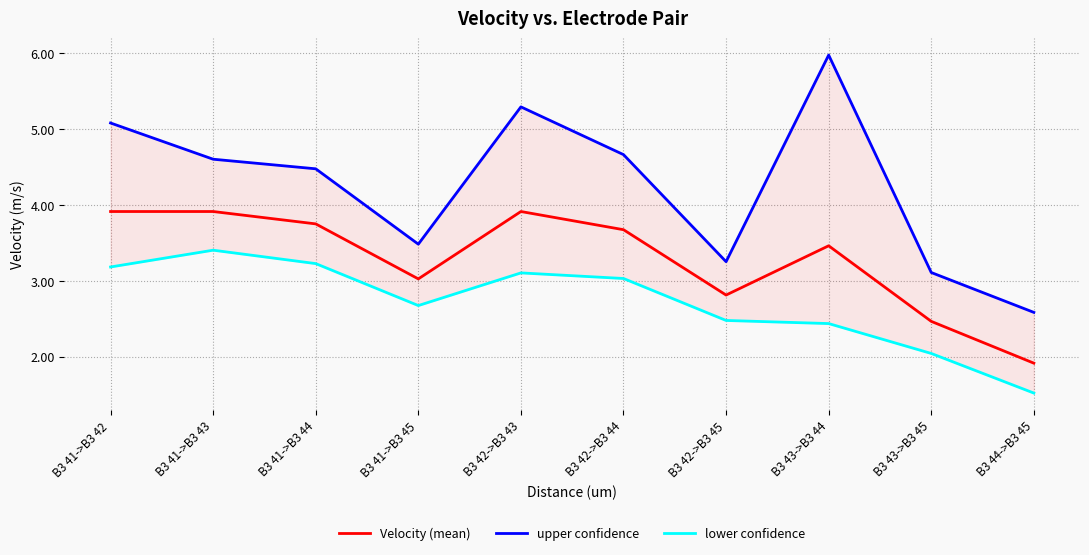

What is the difference between the second highest and minimum values in the Velocity (mean) series?

2.0